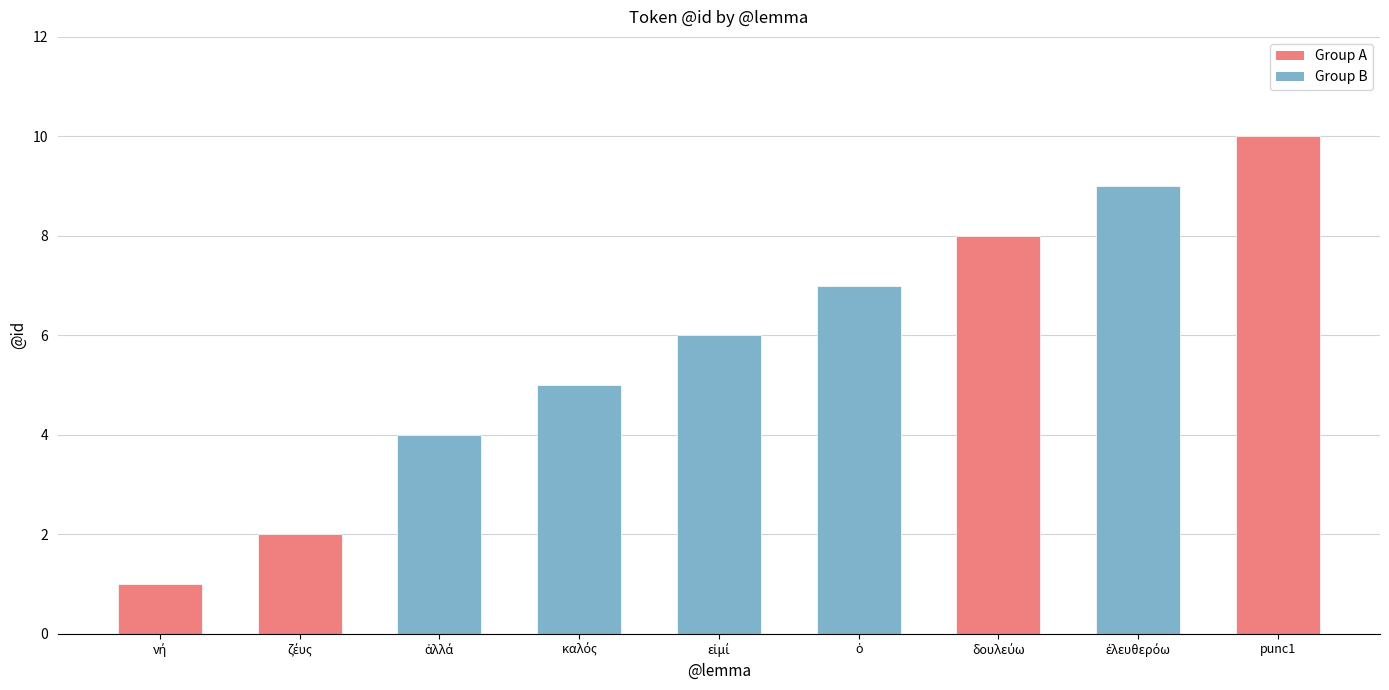

Count the values in the range 4 to 8.

5